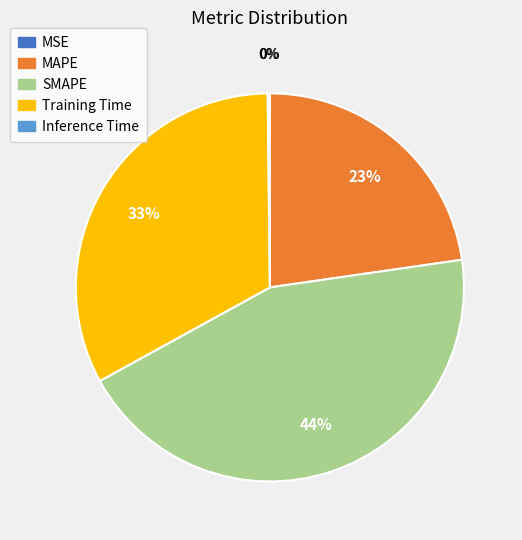

To the nearest percent, what is the difference between the largest and smallest slice percentages?

44%